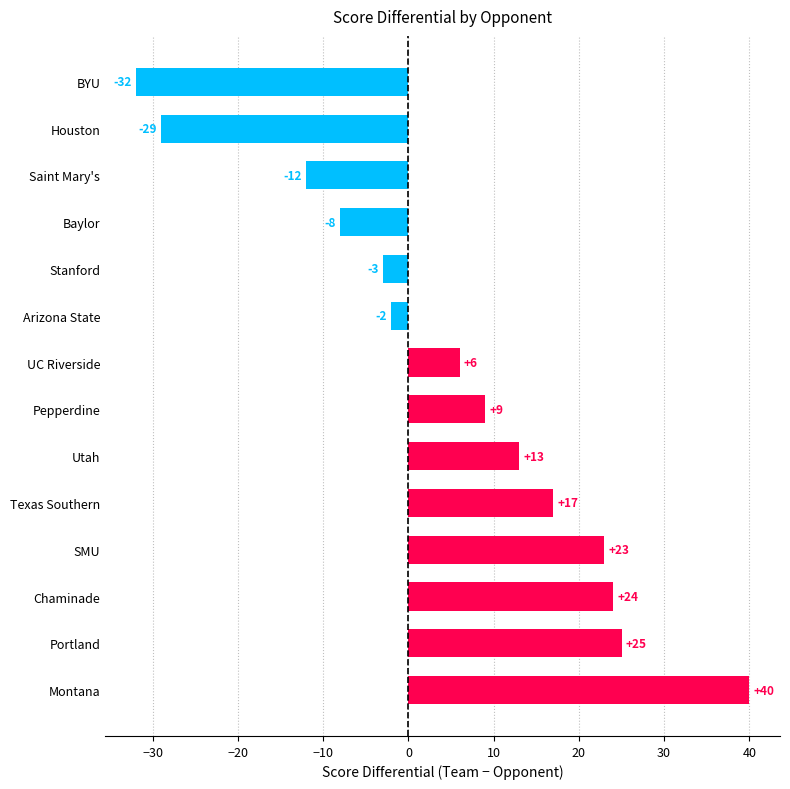

Reading top to bottom, what are all the values shown in this chart?

BYU=-32	Houston=-29	Saint Mary's=-12	Baylor=-8	Stanford=-3	Arizona State=-2	UC Riverside=6	Pepperdine=9	Utah=13	Texas Southern=17	SMU=23	Chaminade=24	Portland=25	Montana=40